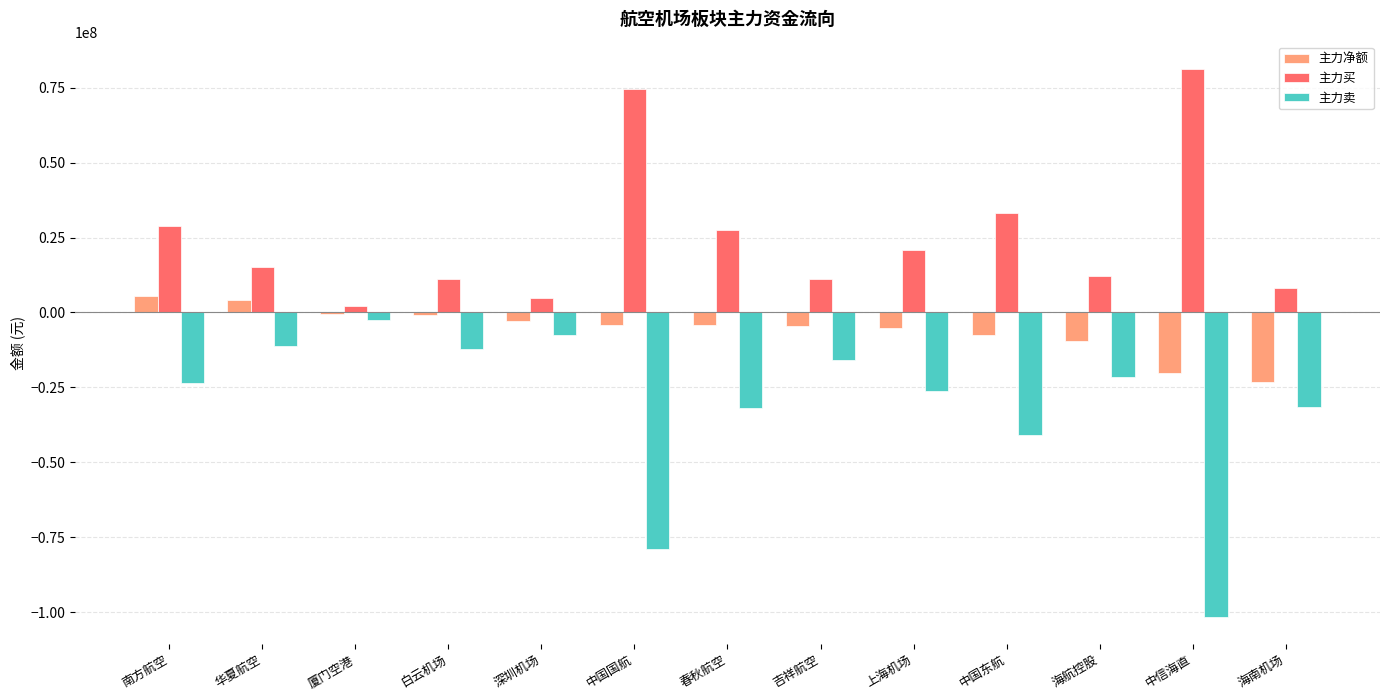

What is the approximate value of 主力卖 at 春秋航空?

-32006085